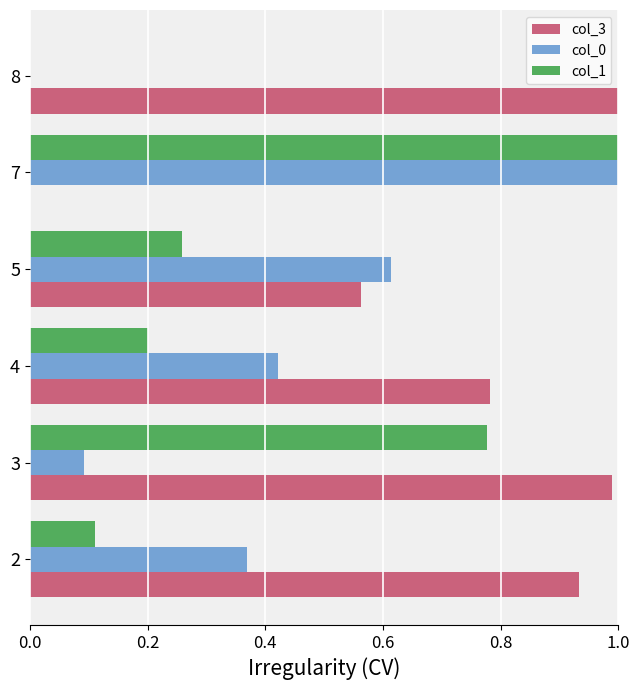

Is the value of col_3 at 5 greater than the value of col_1 at 8?

Yes